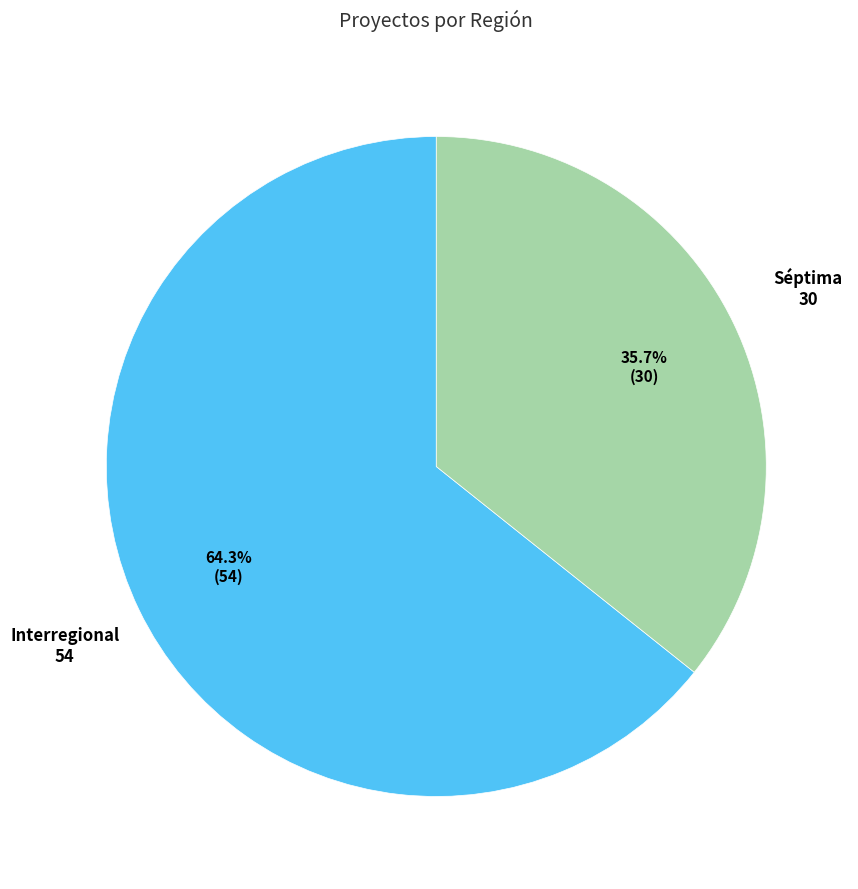

What percentage is the Interregional slice, to the nearest percent?

64%